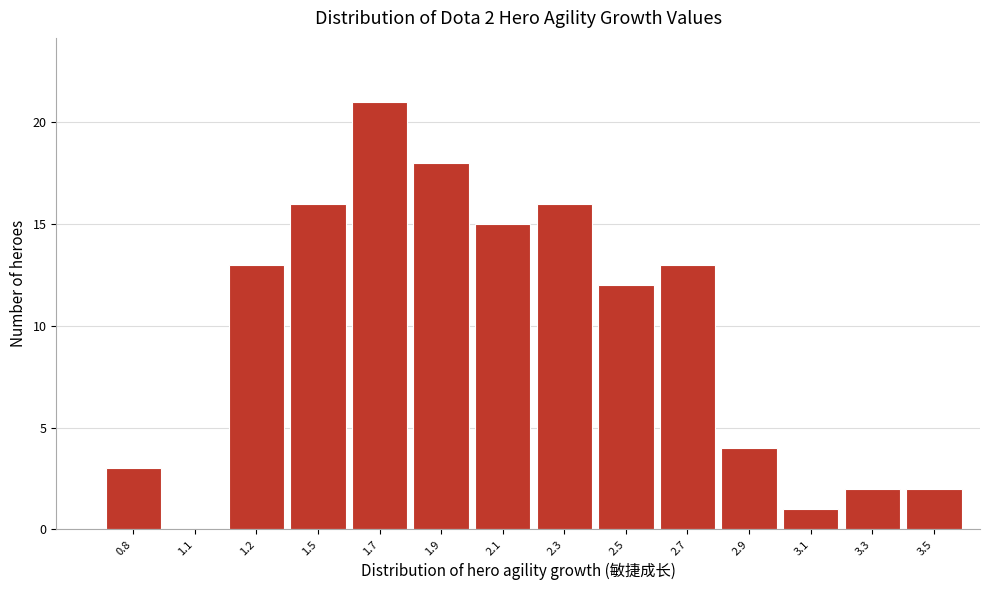

Reading left to right, list all the values displayed in this chart.

0.8=3	1.1=0	1.2=13	1.5=16	1.7=21	1.9=18	2.1=15	2.3=16	2.5=12	2.7=13	2.9=4	3.1=1	3.3=2	3.5=2